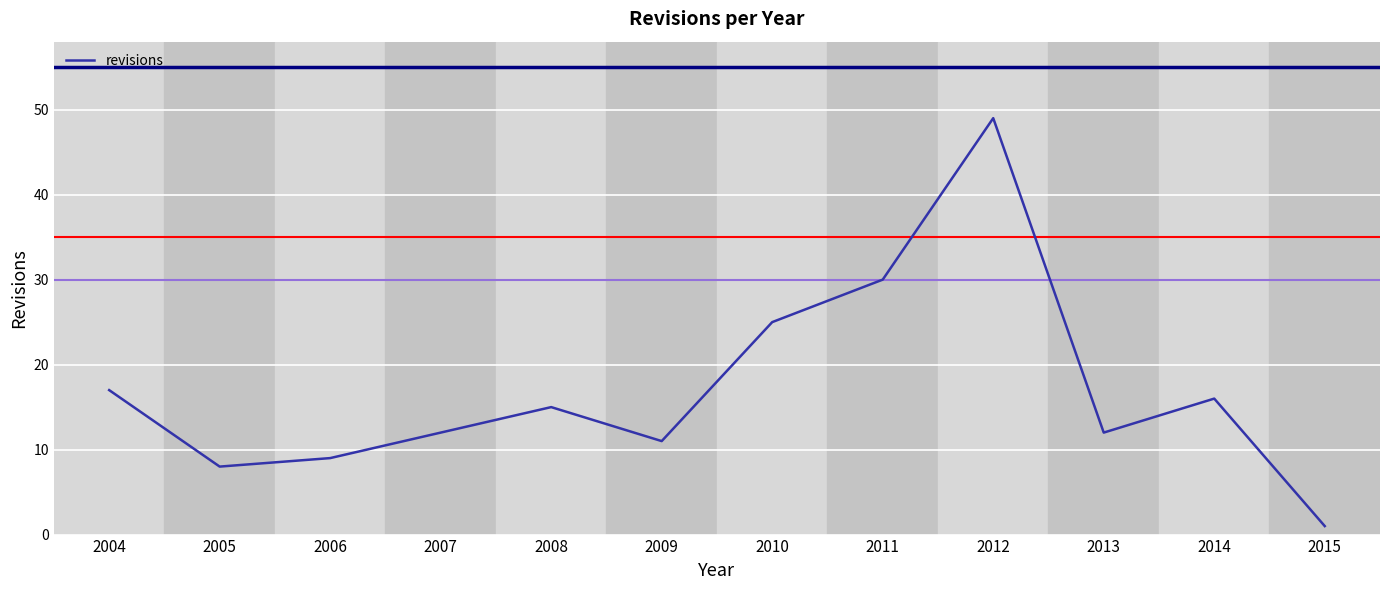

What value does the data have at 2012, to the nearest 5?

50